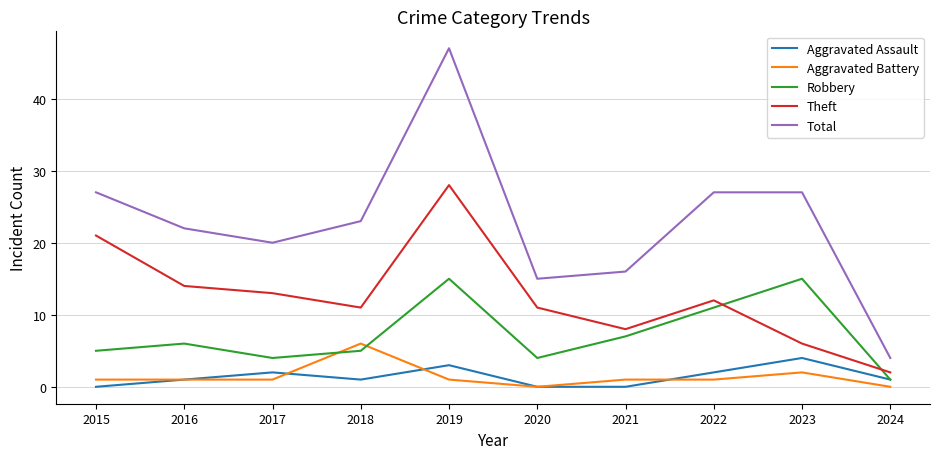

Which series has the largest range (max minus min)?

Total